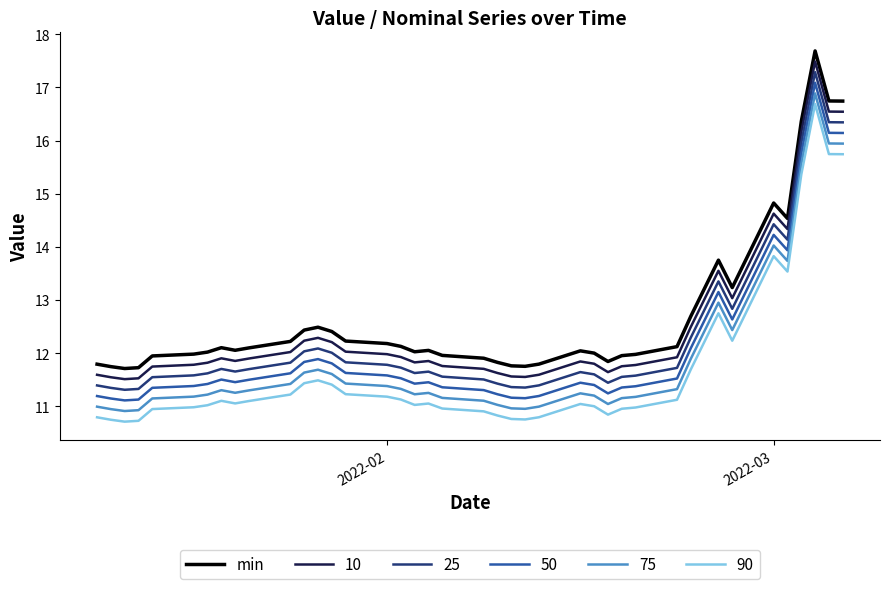

What is the maximum value shown in the chart?

17.7